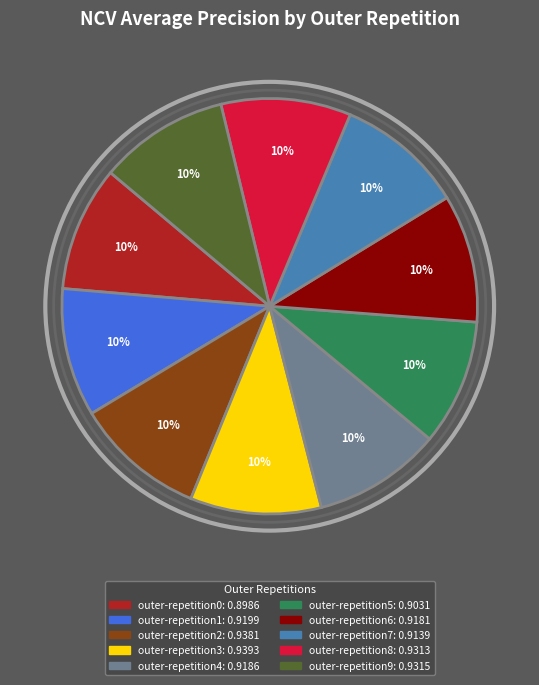

The outer-repetition5 slice represents 1% of the pie. True or false?

False